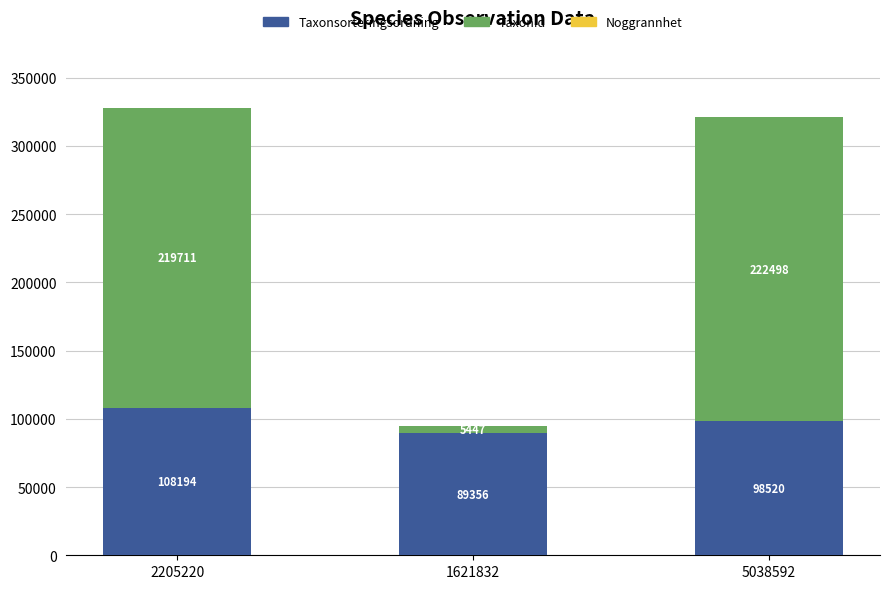

What is the total value across all series at 2205220?

328005